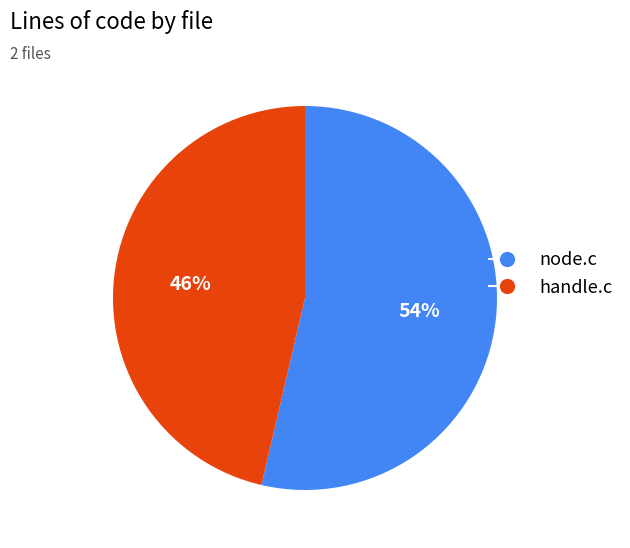

Count the number of slices in the pie.

2